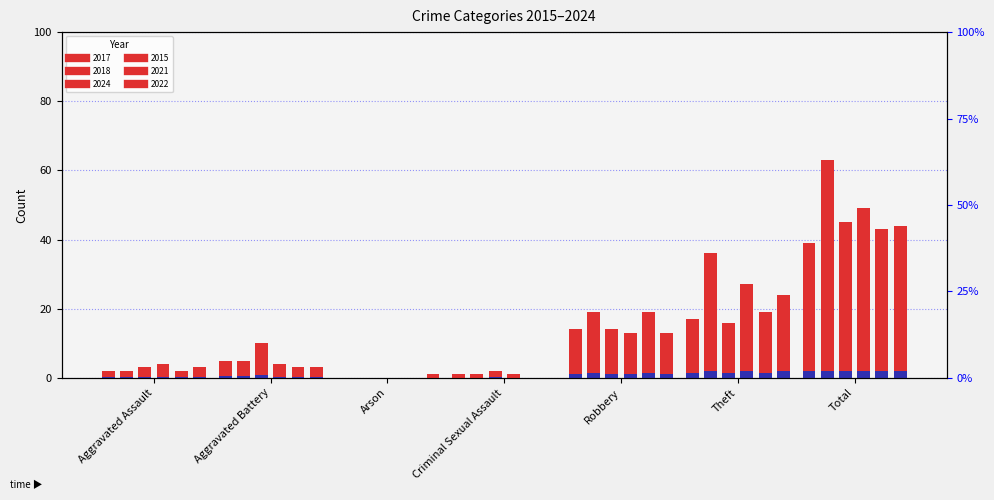

What is the average value of the 2017 series?

11